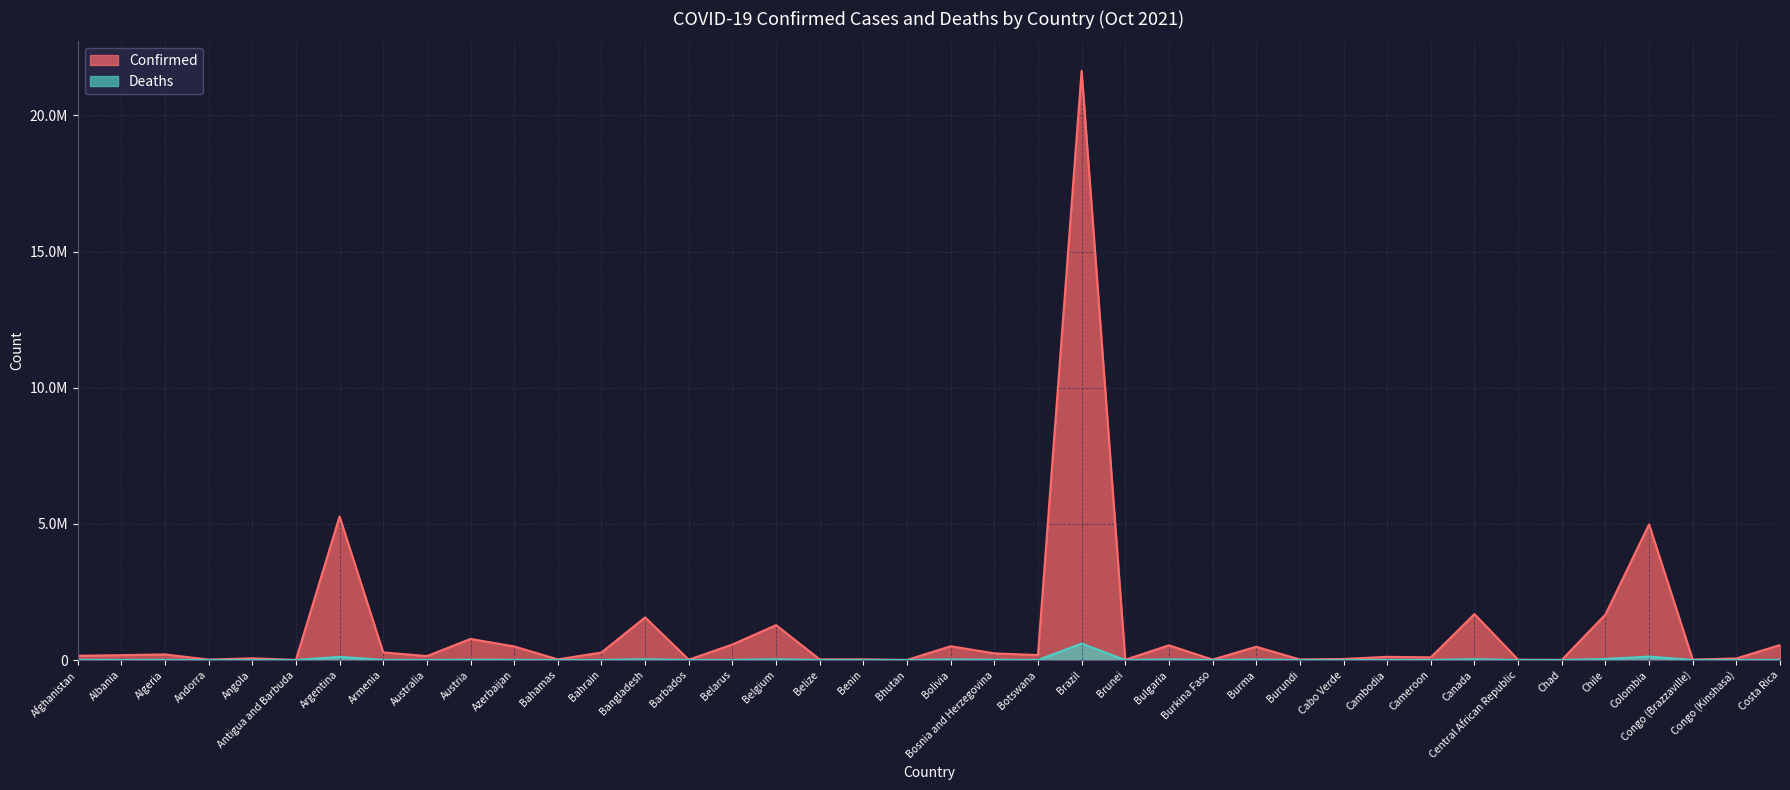

What is the value of the Deaths point at the 29th from the left?

38